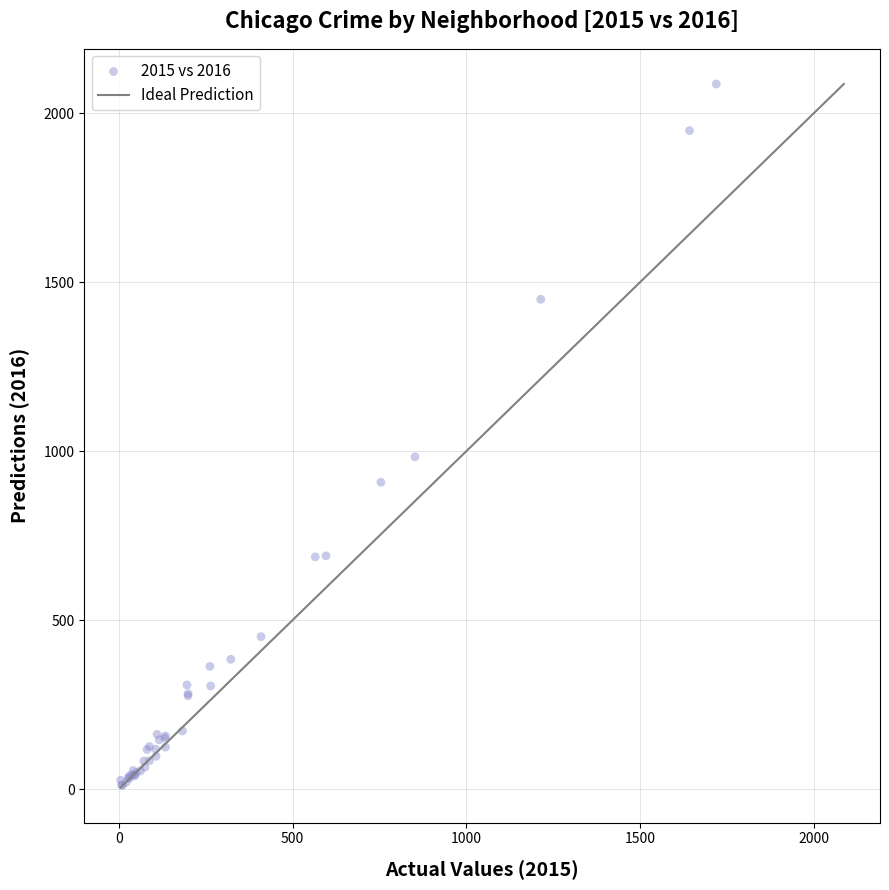

What Y value in the scatter plot is closest to 1048?

983